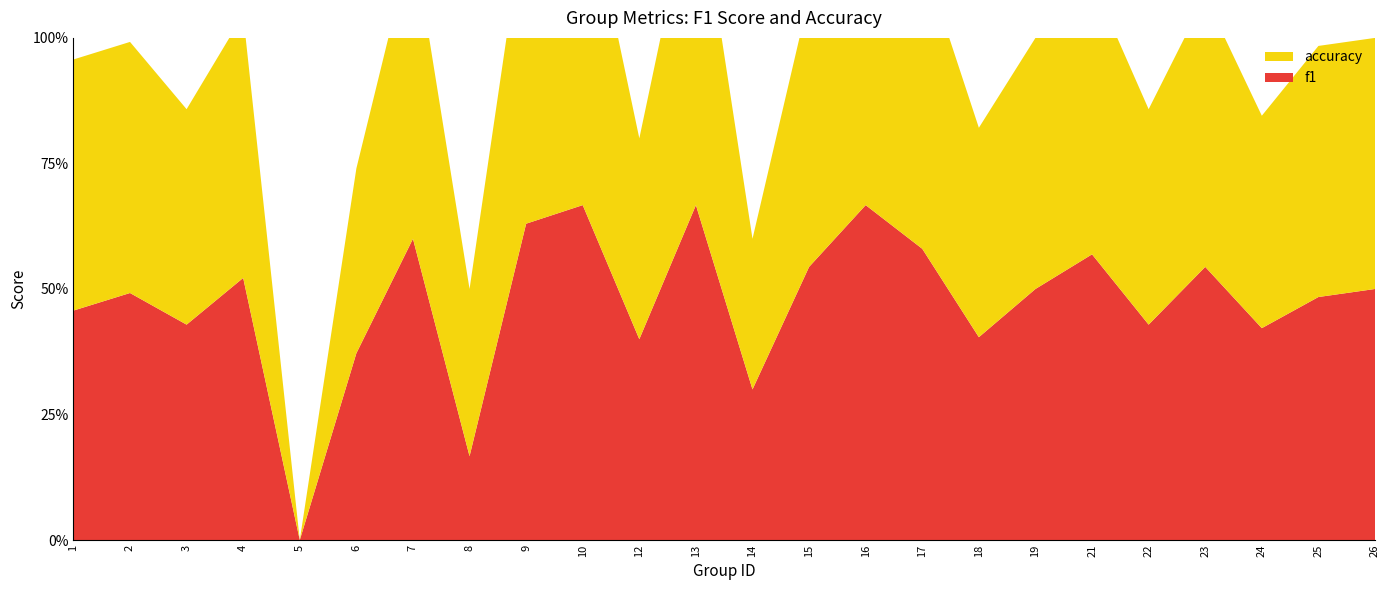

Reading left to right, list all the values displayed in this chart.

f1: 1=0.5	2=0.5	3=0.4	4=0.5	5=0.0	6=0.4	7=0.6	8=0.2	9=0.6	10=0.7	12=0.4	13=0.7	14=0.3	15=0.5	16=0.7	17=0.6	18=0.4	19=0.5	21=0.6	22=0.4	23=0.5	24=0.4	25=0.5	26=0.5
accuracy: 1=0.5	2=0.5	3=0.4	4=0.5	5=0.0	6=0.4	7=0.6	8=0.3	9=0.6	10=0.7	12=0.4	13=0.7	14=0.3	15=0.5	16=0.7	17=0.6	18=0.4	19=0.5	21=0.5	22=0.4	23=0.5	24=0.4	25=0.5	26=0.5